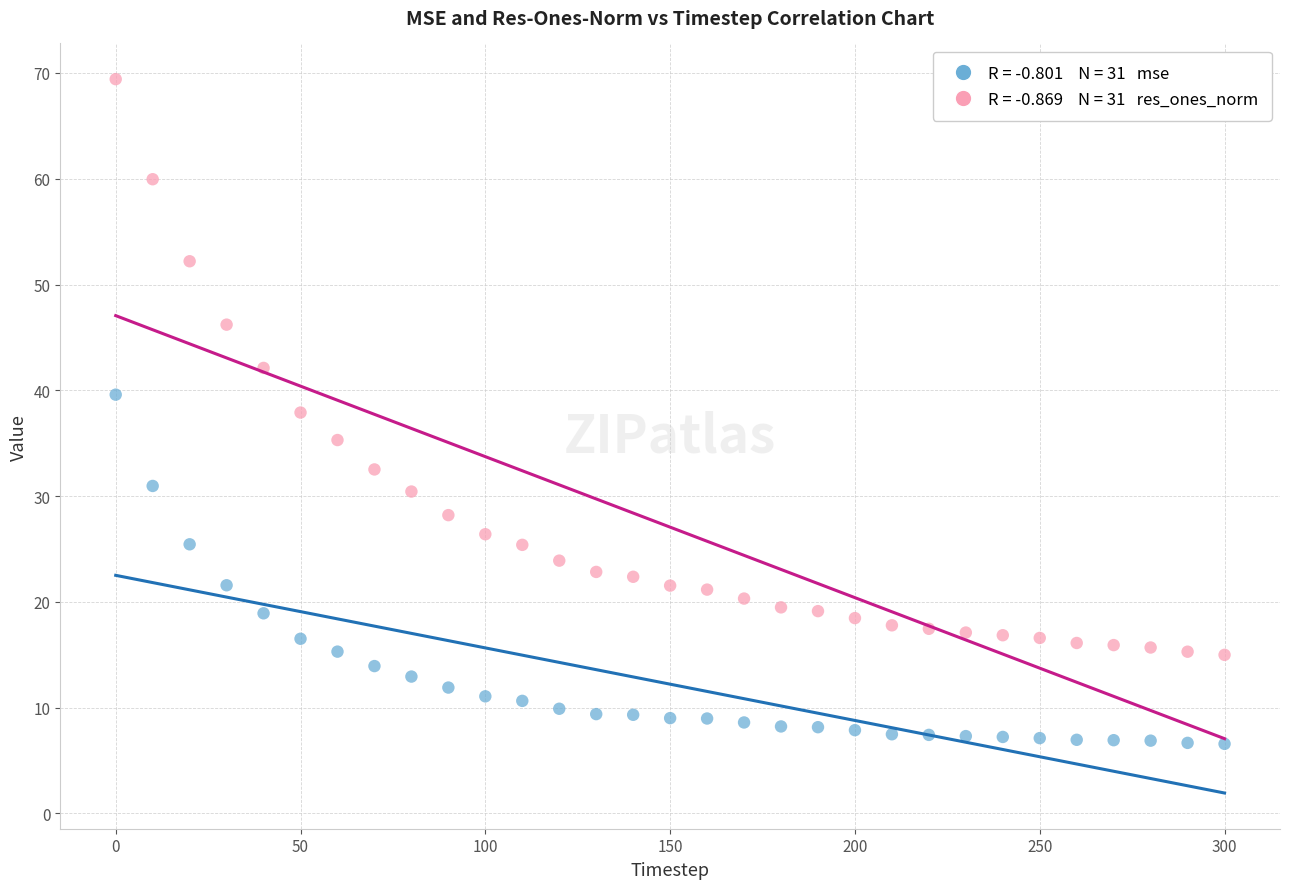

Across all series, what Y value is closest to 37?

37.9